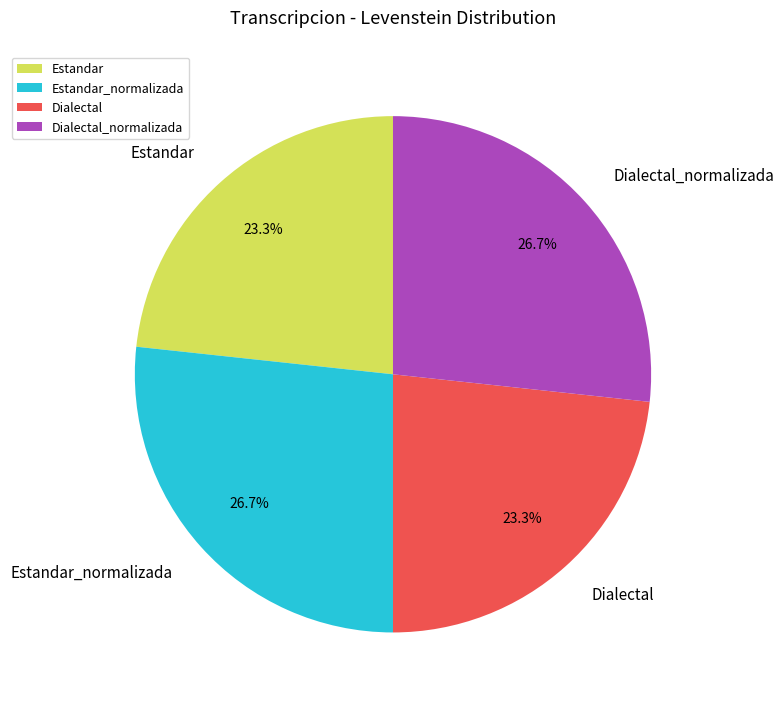

Is Estandar_normalizada the majority of the pie?

No